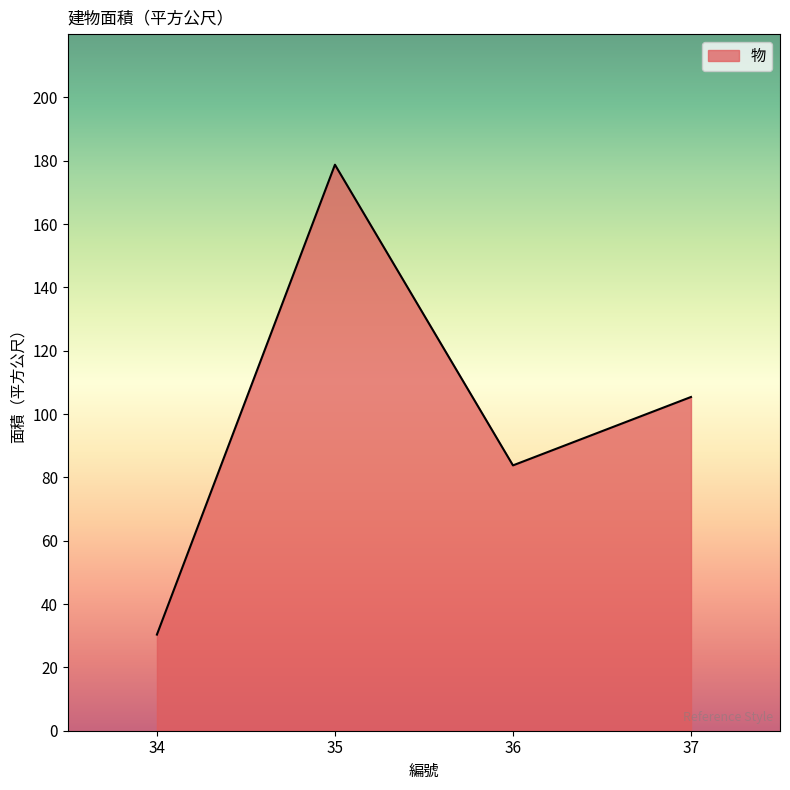

Approximately how many times larger is the value at 35 compared to 37?

1.7